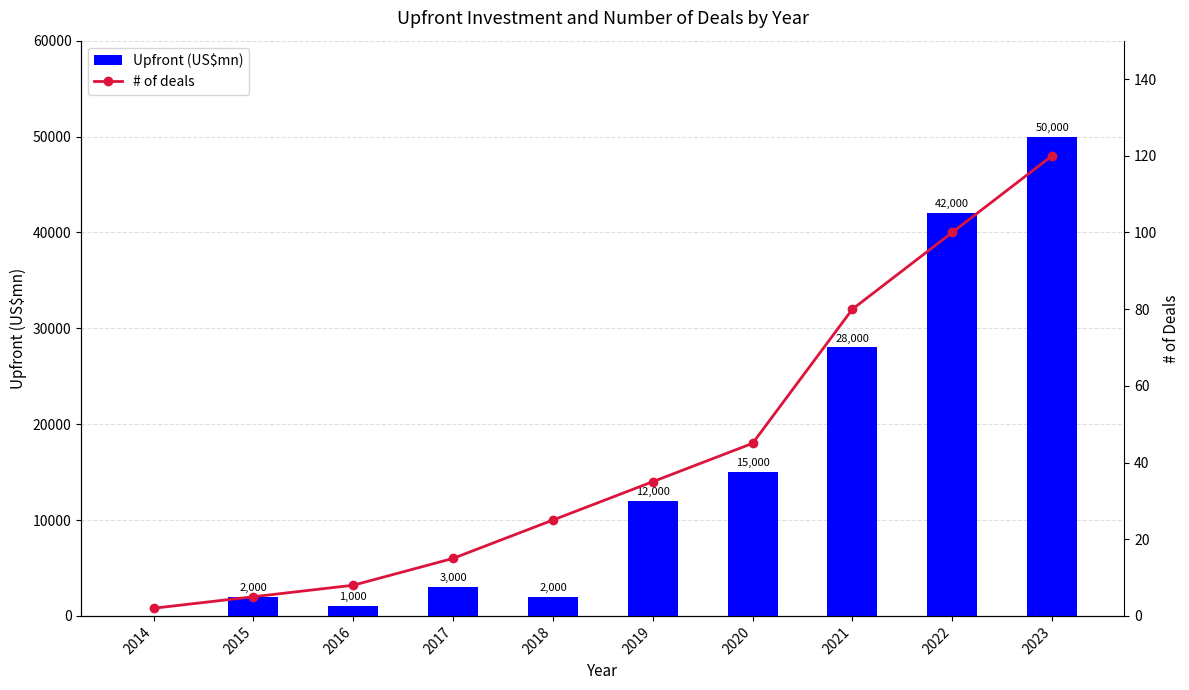

How many values in the Upfront (US$mn) series exceed 12000?

4